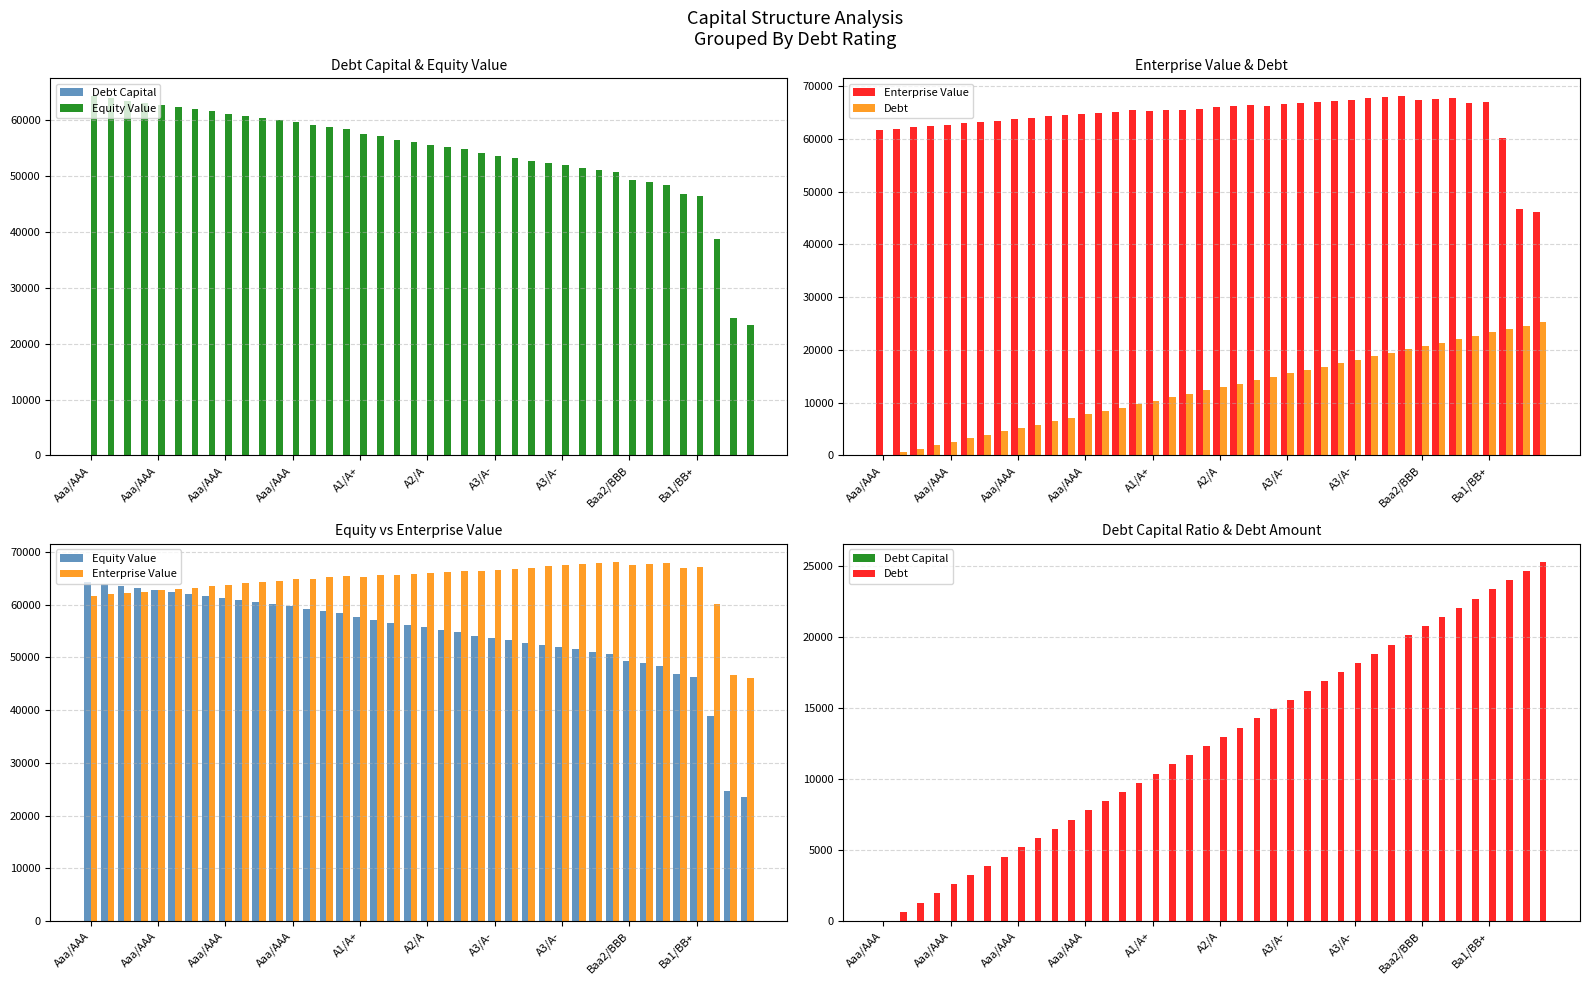

At how many categories does at least one series exceed 15016?

40